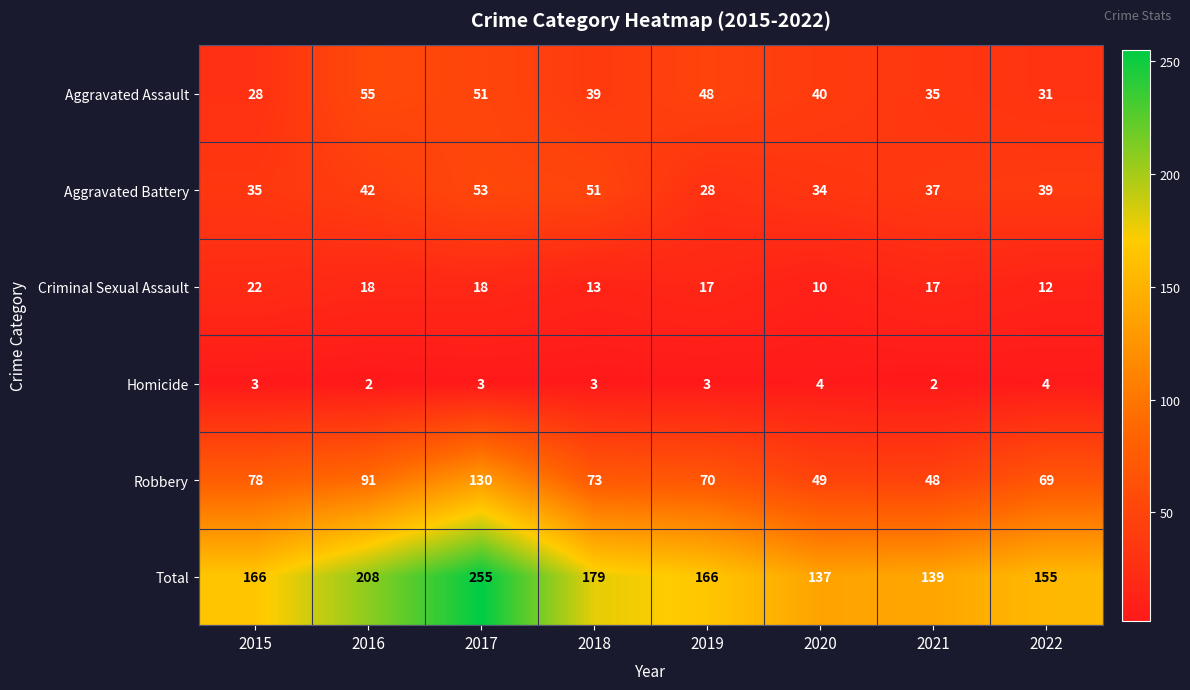

At which category is the sum across all series the highest?

2017